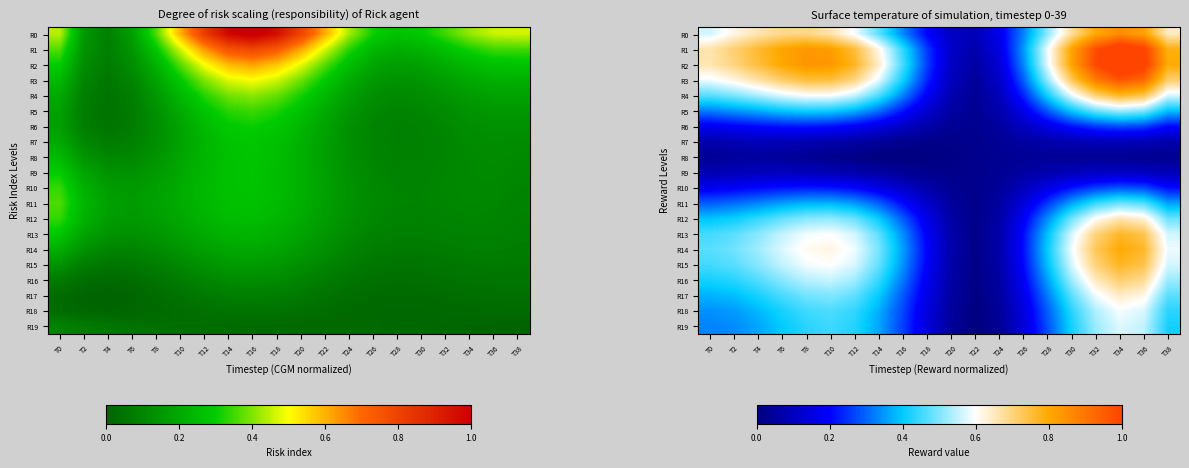

Which label corresponds to the largest value in the chart?

T34